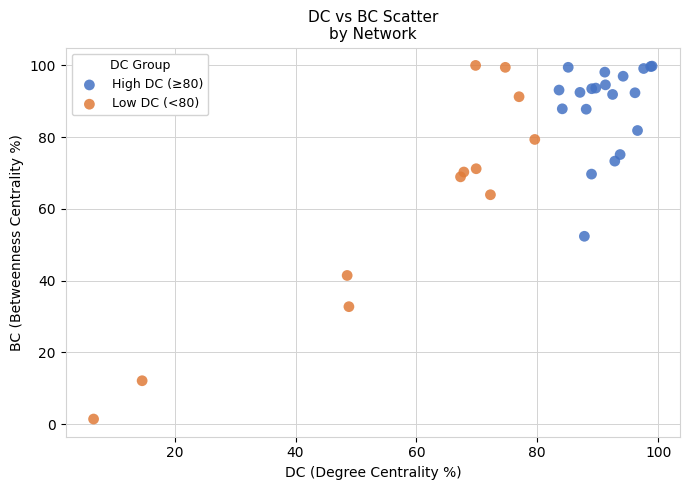

Which series has the widest spread of Y values?

Low DC (<80)